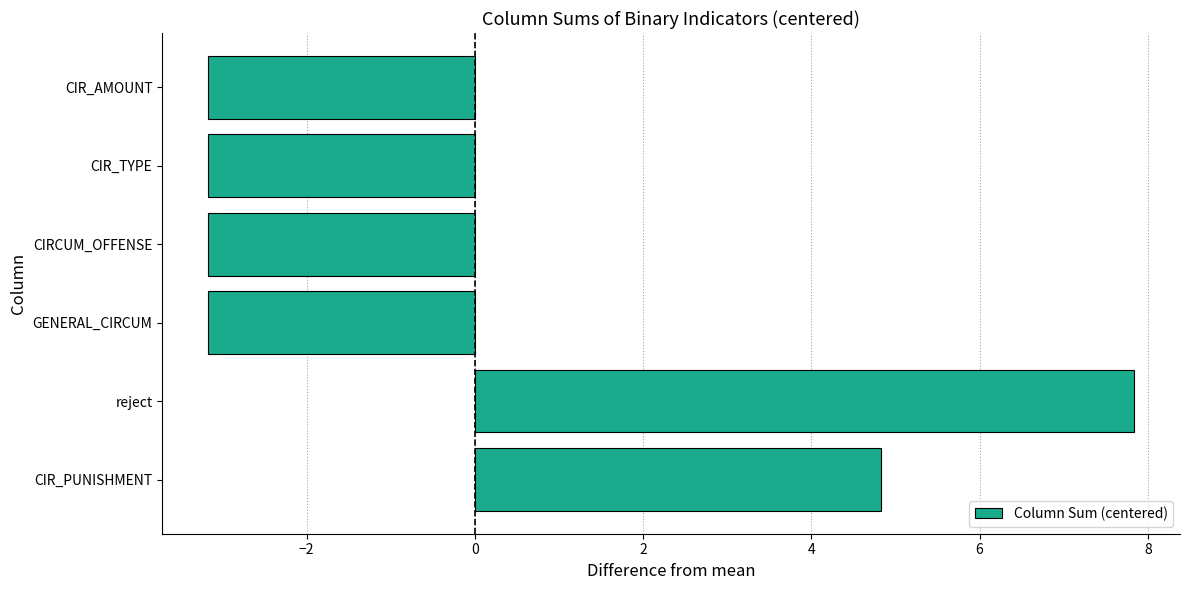

The chart shows a value of -3.2 at CIRCUM_OFFENSE. True or false?

True